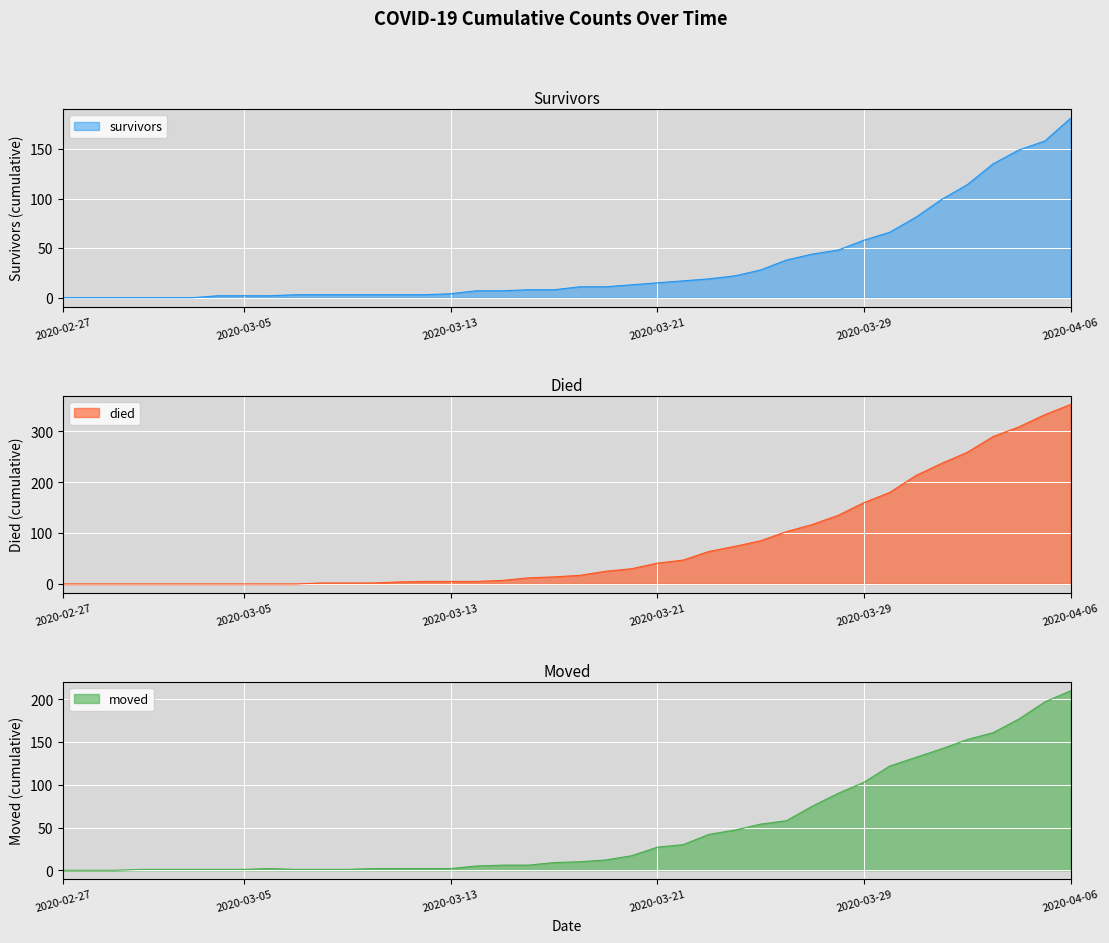

At which label is died closest to 176?

2020-03-30